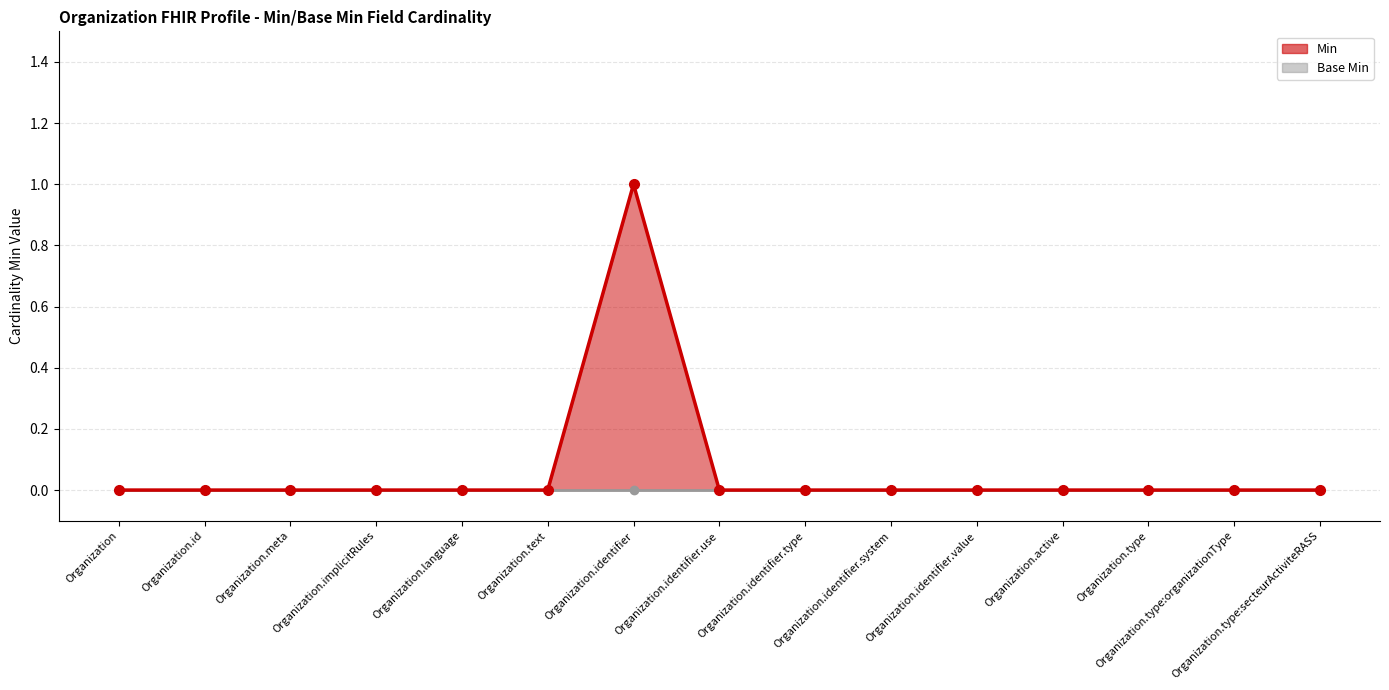

What is the label of the 11th point from the left?

Organization.identifier.value